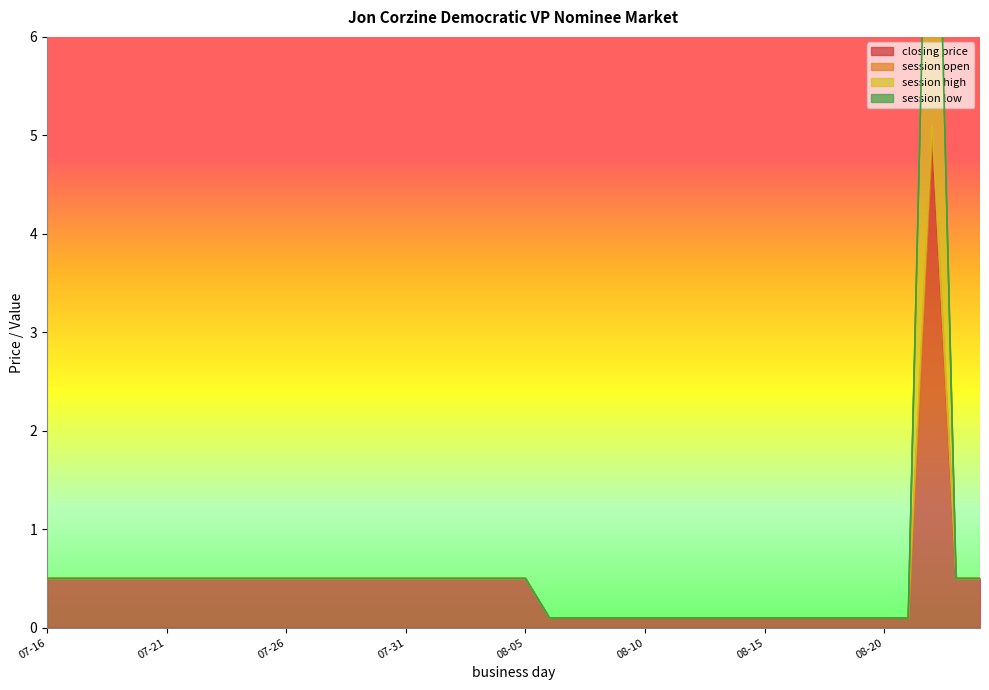

What is the sum of all session open values?

23.3